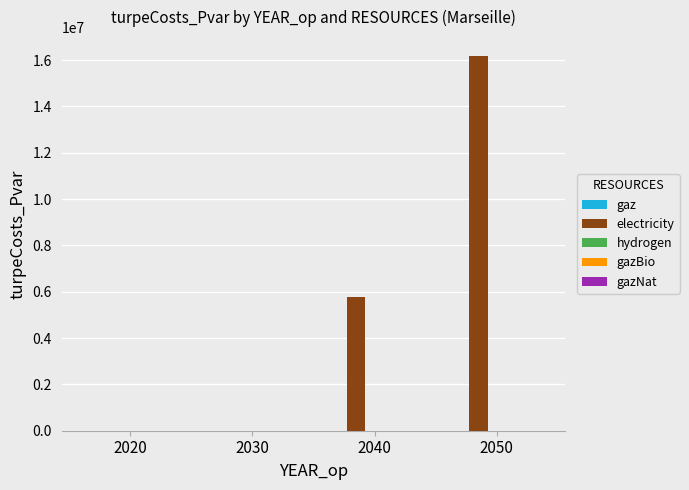

Approximately how many times larger is the value at 2050 compared to 2040?

2.8